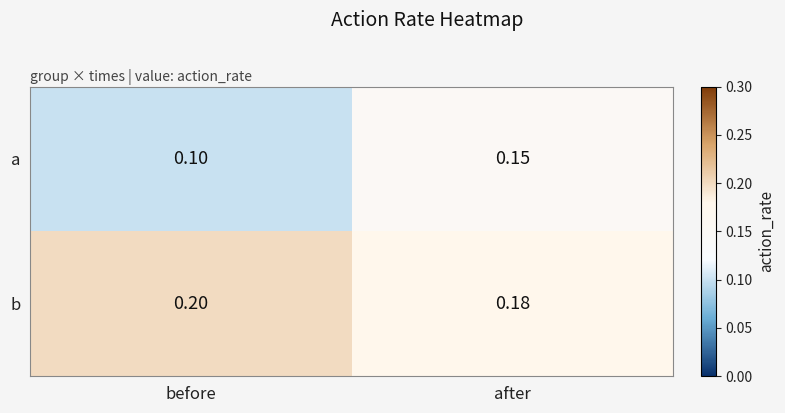

Which series changed the most between before and after?

a